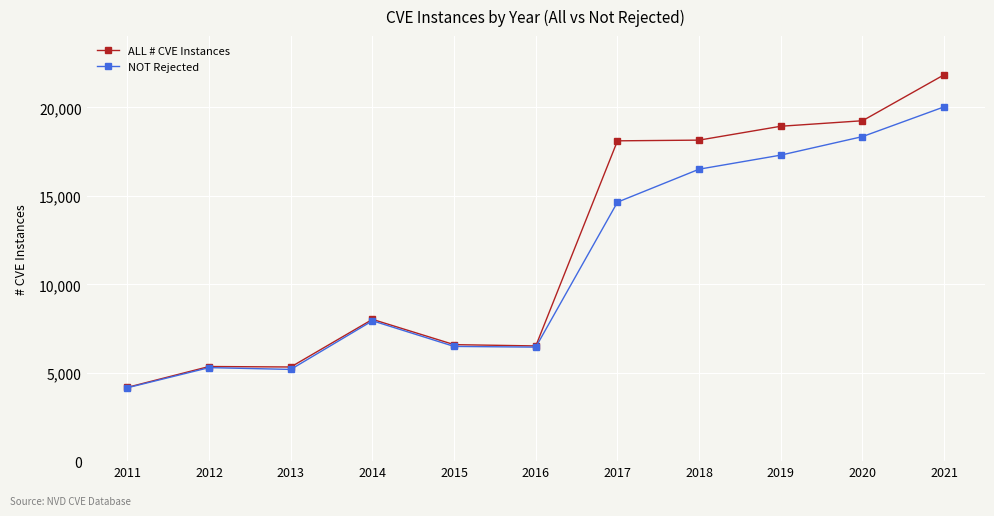

What is the difference between the maximum and second lowest values in the NOT Rejected series?

14848